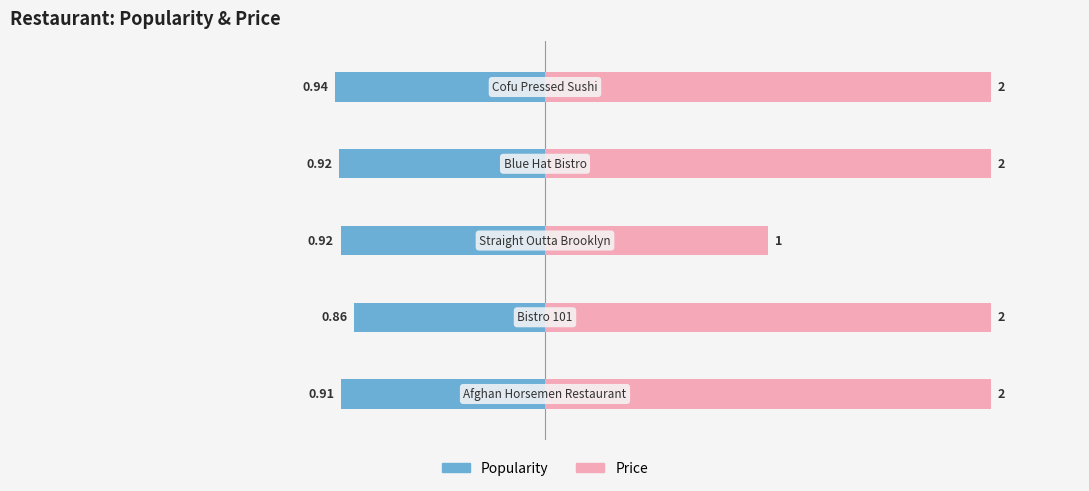

What is the value of the price bar at the 1st from the left?

2.0